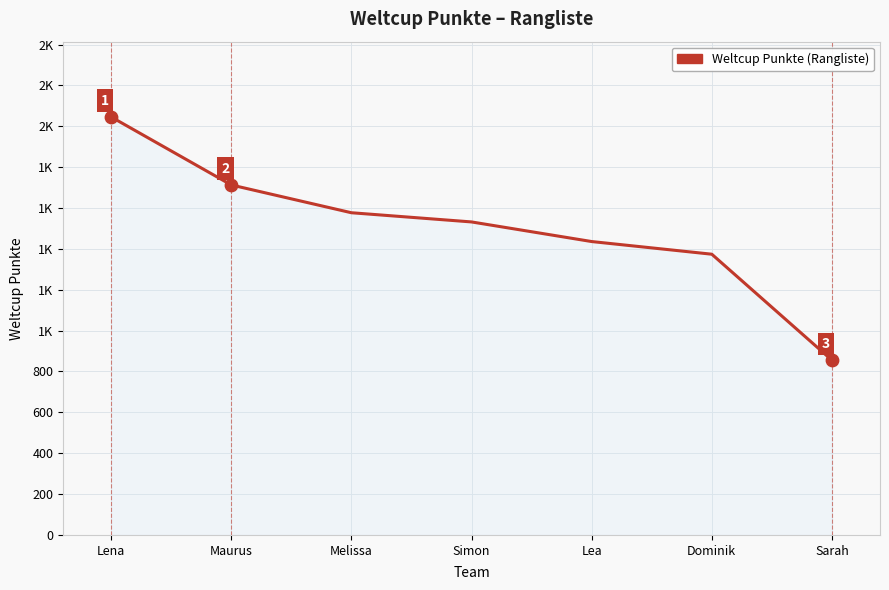

Is this an area chart (filled region under the line)?

Yes